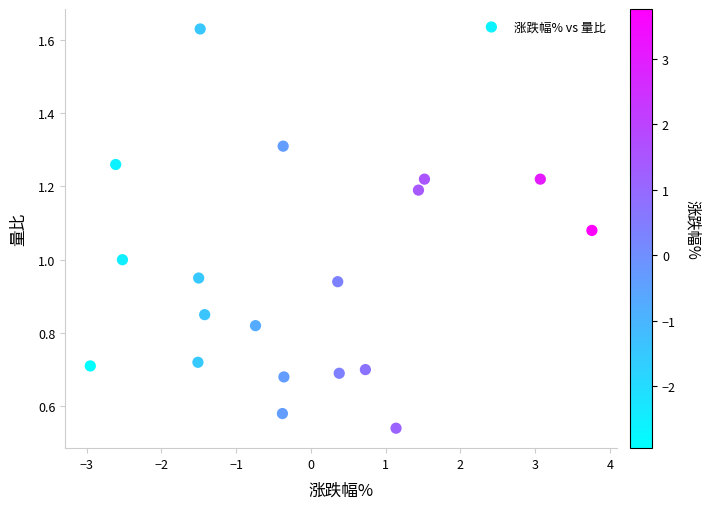

What is the range of X values (max minus min)?

6.7